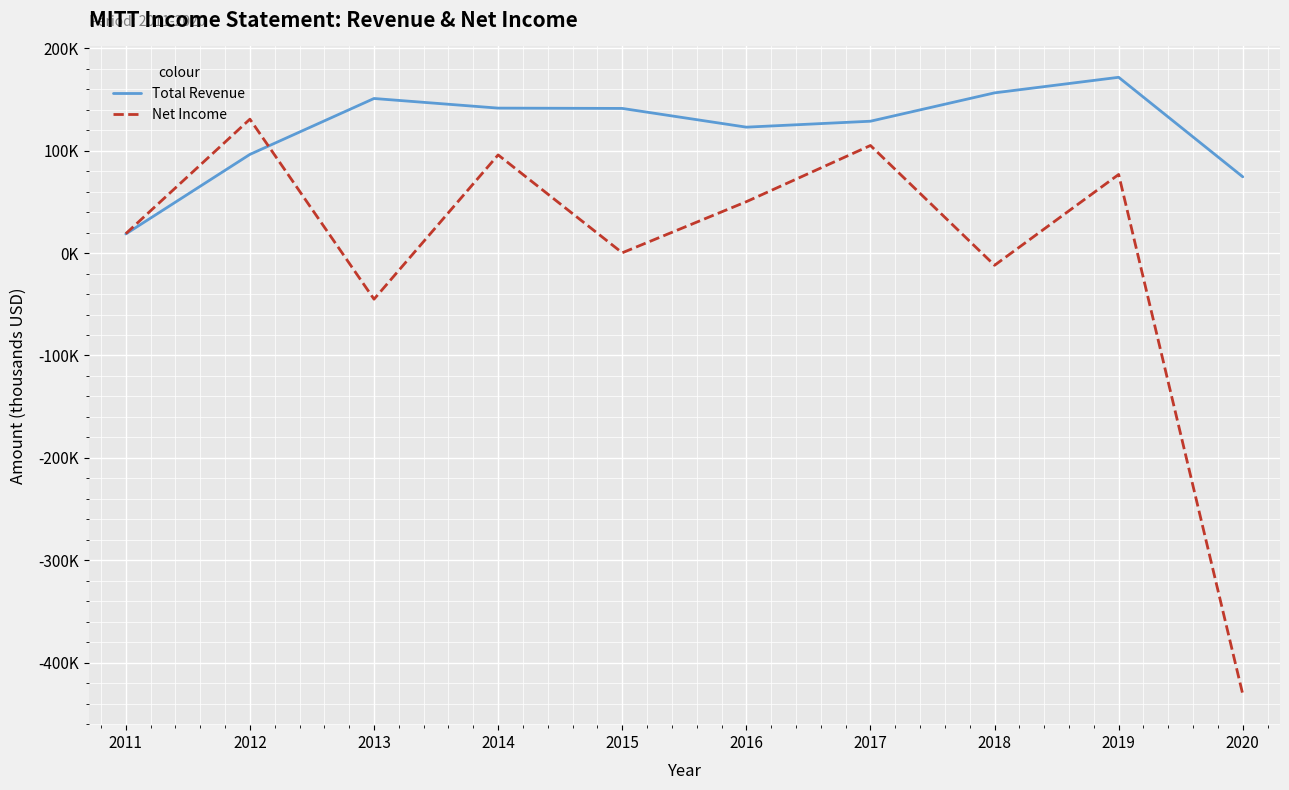

Where is the first local minimum for Net Income?

2013